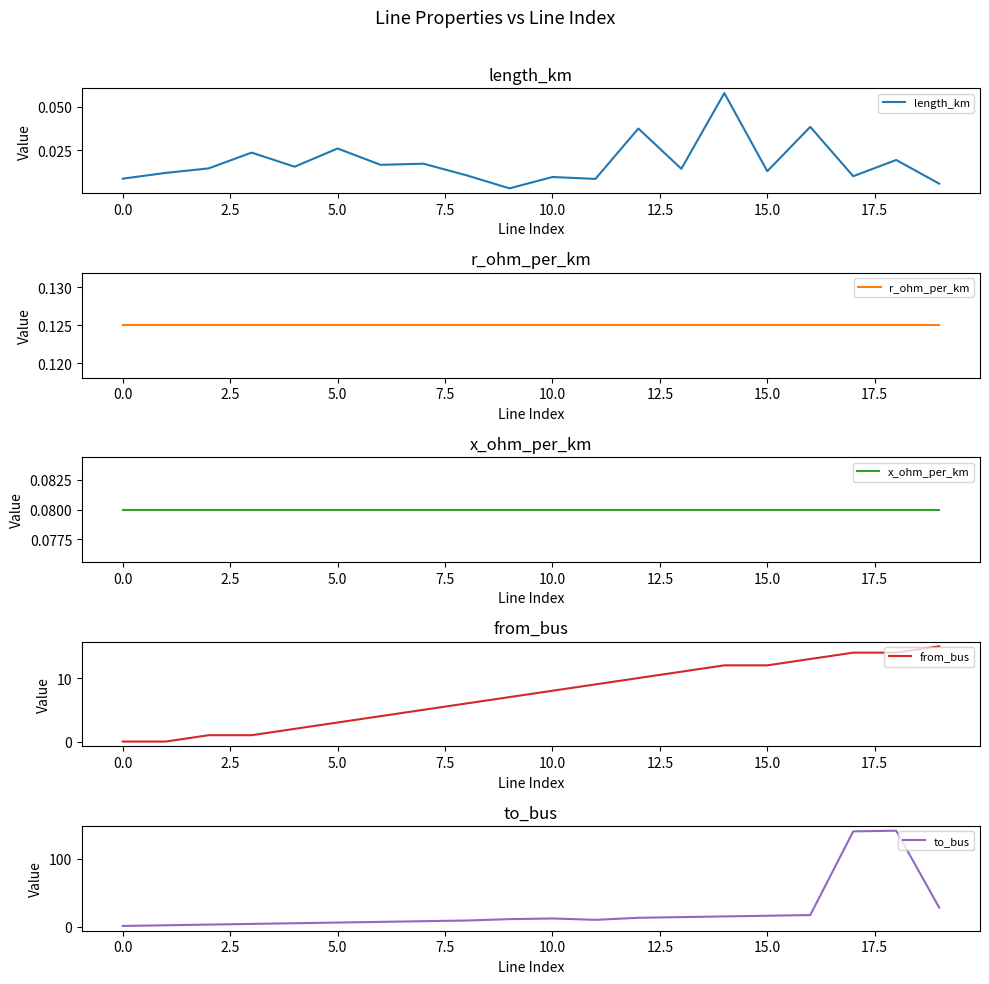

Count the number of data series in this chart.

5